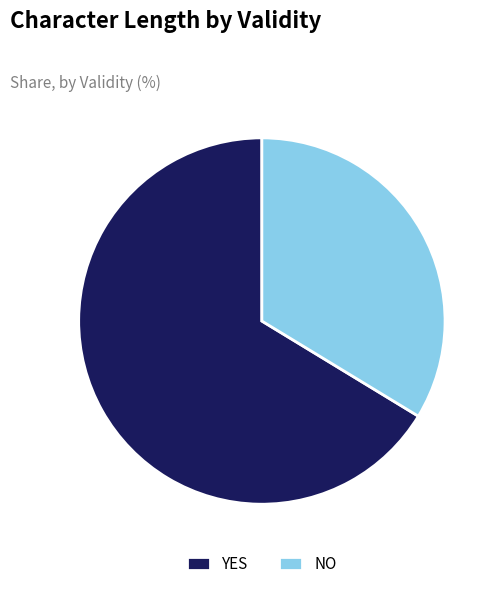

What is the largest slice in the pie chart?

YES